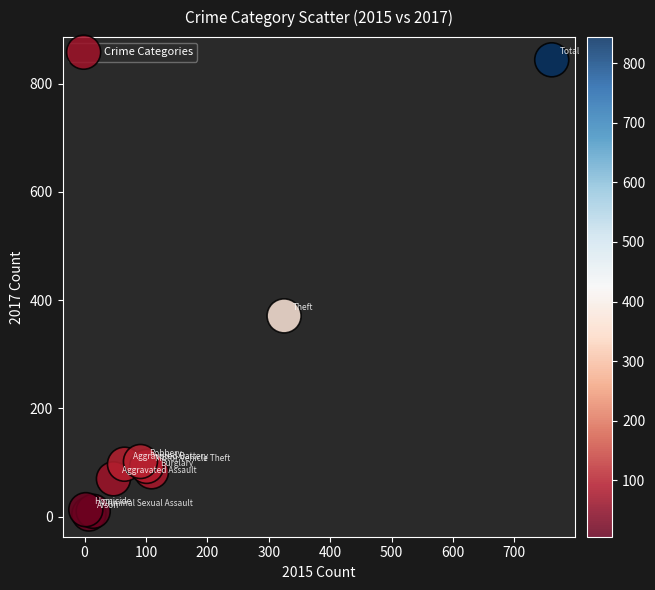

What Y value in the scatter plot is closest to 424?

371